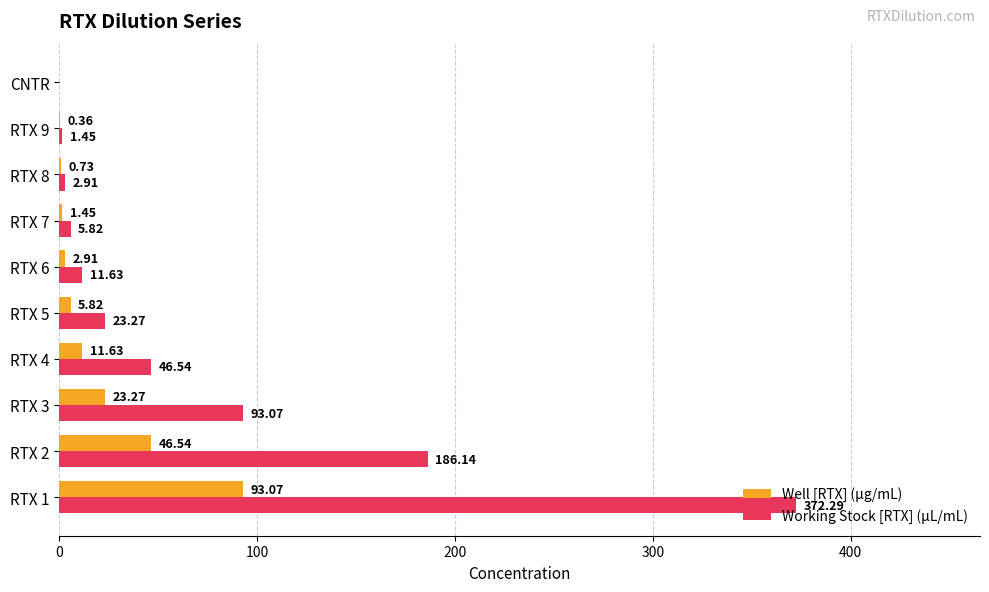

What is the sum of the Working Stock [RTX] (µL/mL) values at RTX 8 and RTX 3?

96.0